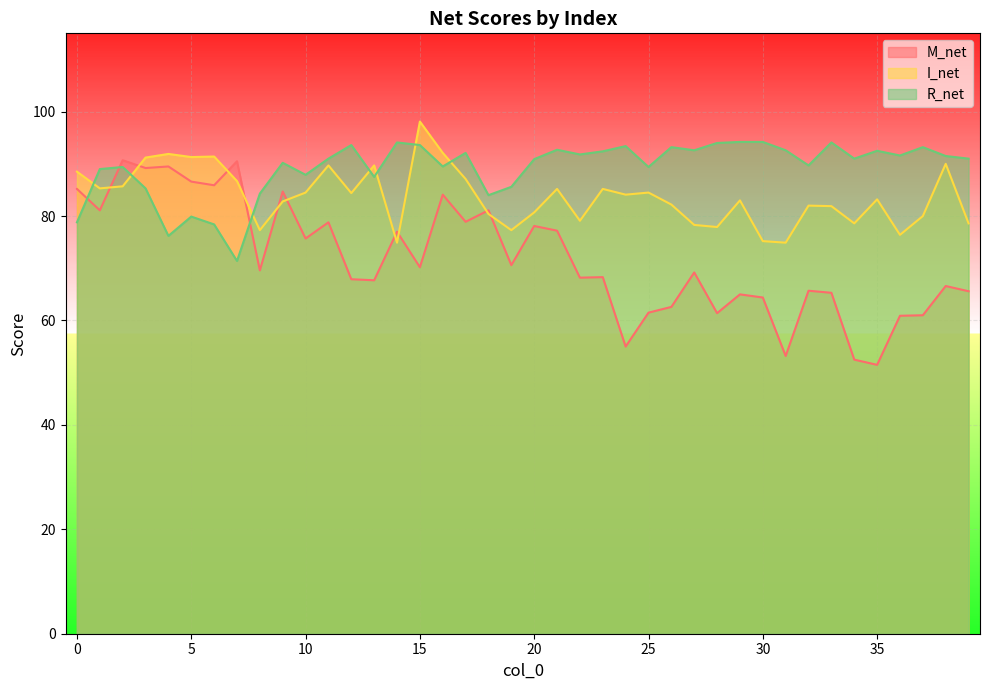

Which category has the highest value across all series?

15